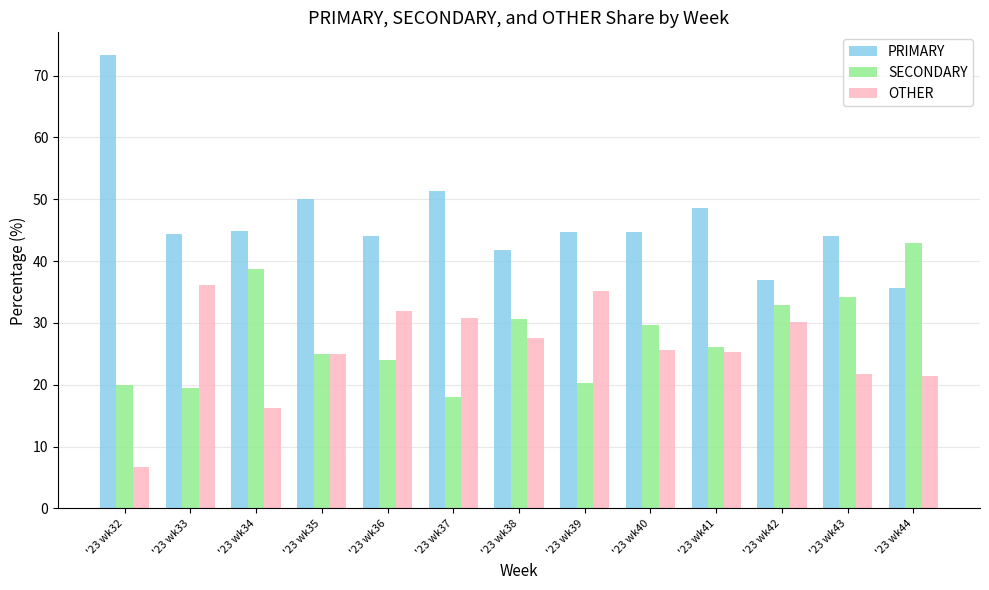

Which series has the largest total across all categories?

PRIMARY